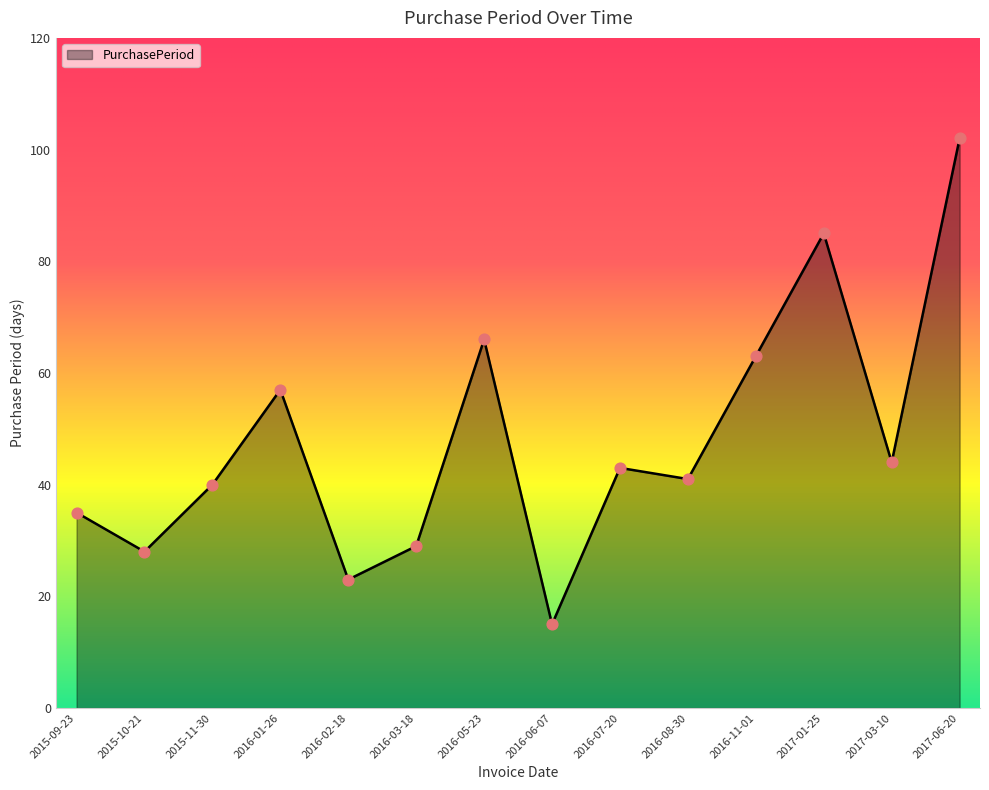

What is the change in value from 2016-03-18 to 2016-11-01?

+34